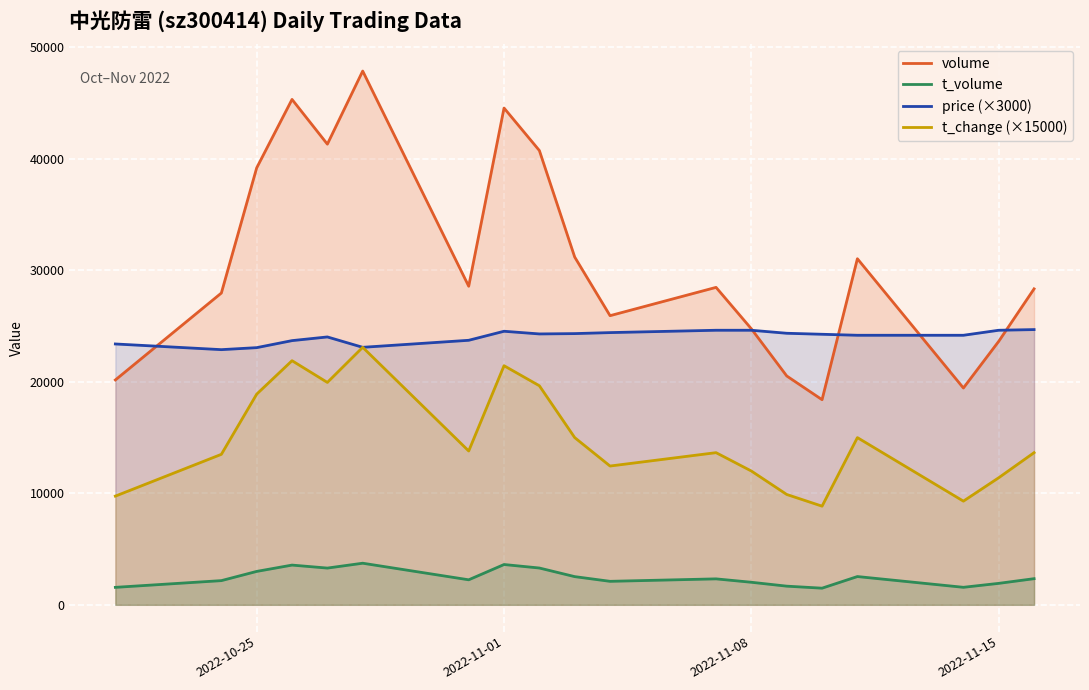

In price (×3000), how many points are higher than both neighbors (excluding endpoints)?

2